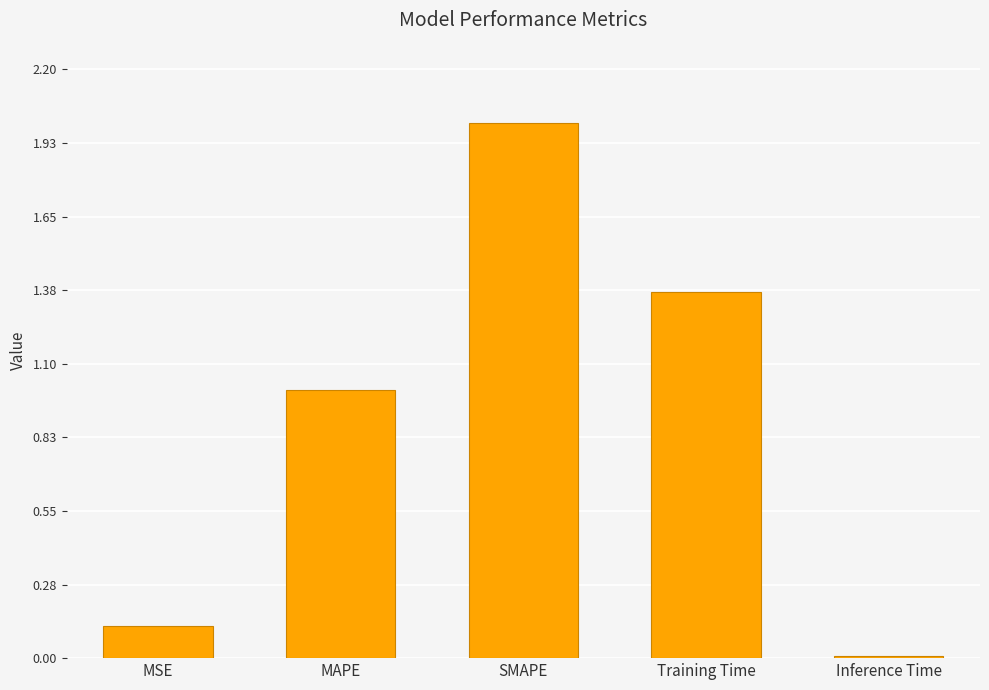

True or false: the data shows 2.8 at SMAPE.

False